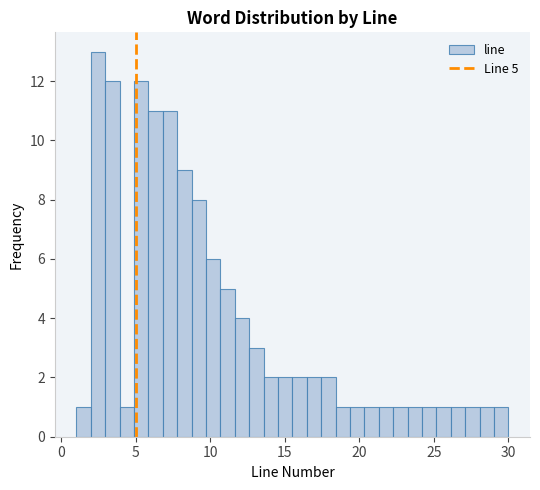

Around what value on the x-axis is the tallest bar? Give the approximate position of its centre, as read against the axis.

2.5